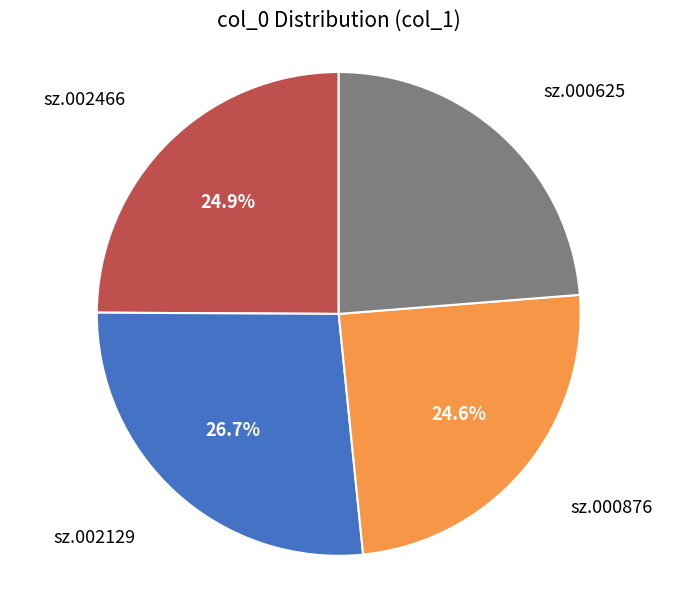

True or false: sz.002129 accounts for 27% of the total.

True